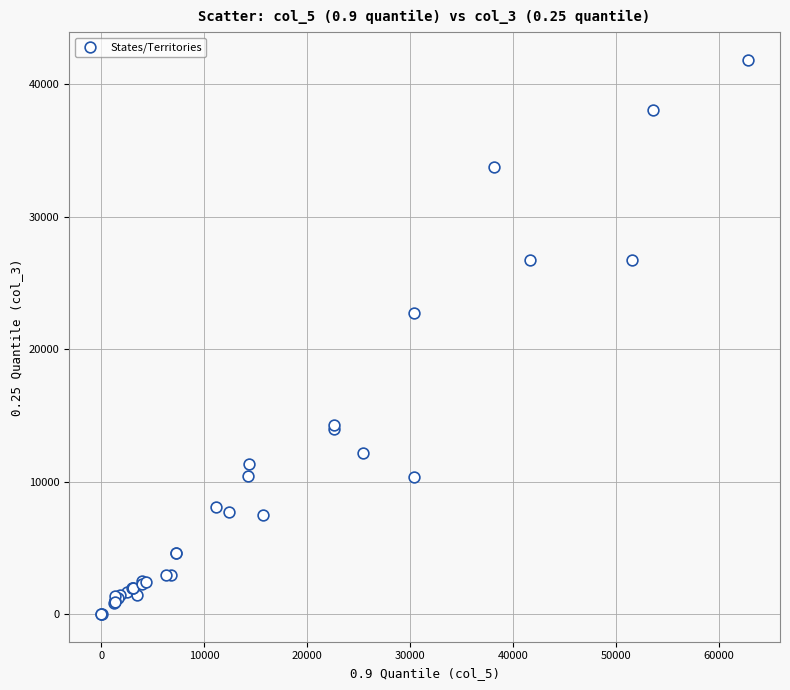

What Y value in the scatter plot is closest to 20923?

22745.0